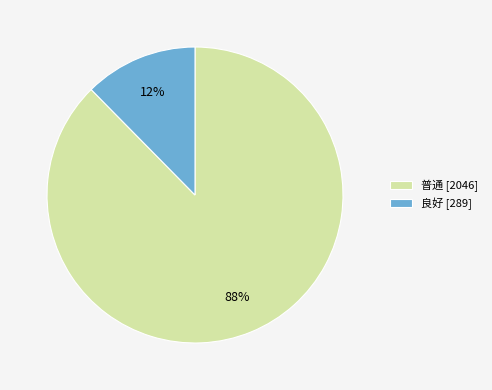

Which slice represents more than half of the pie?

普通 [2046]